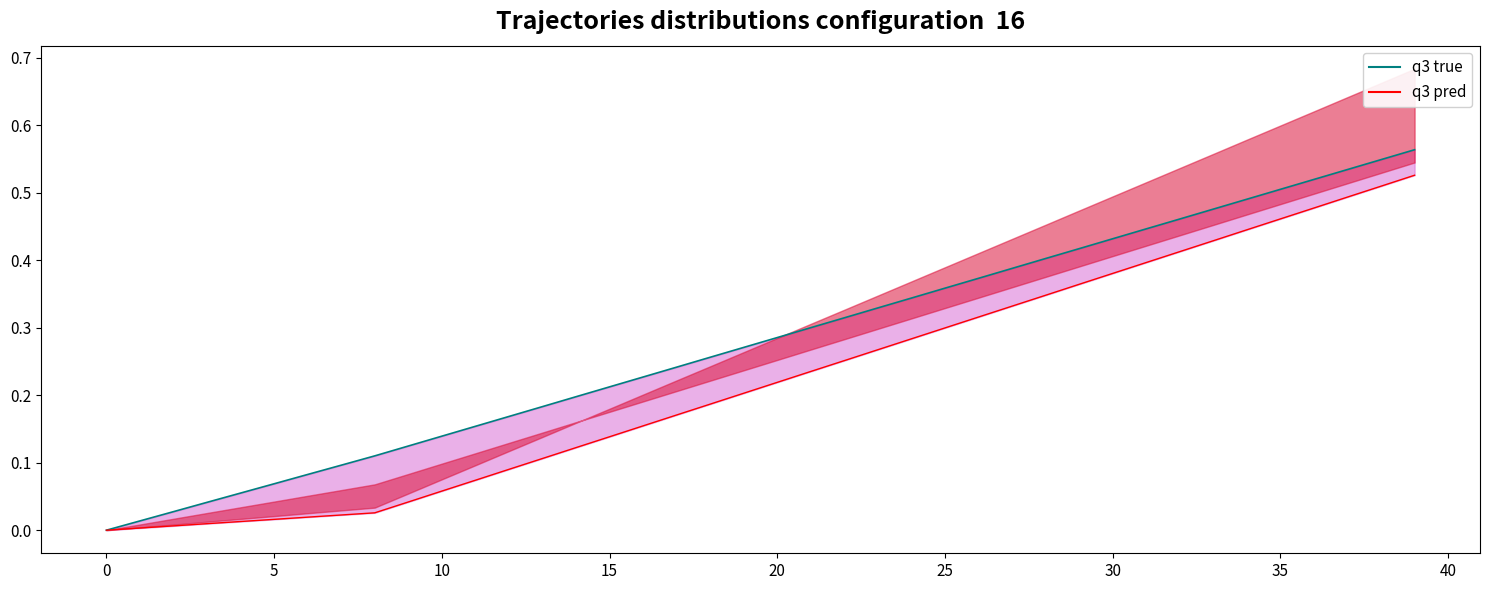

True or false: Unidad de fomento (UF) and Indice de valor promedio (IVP) intersect in this chart.

False